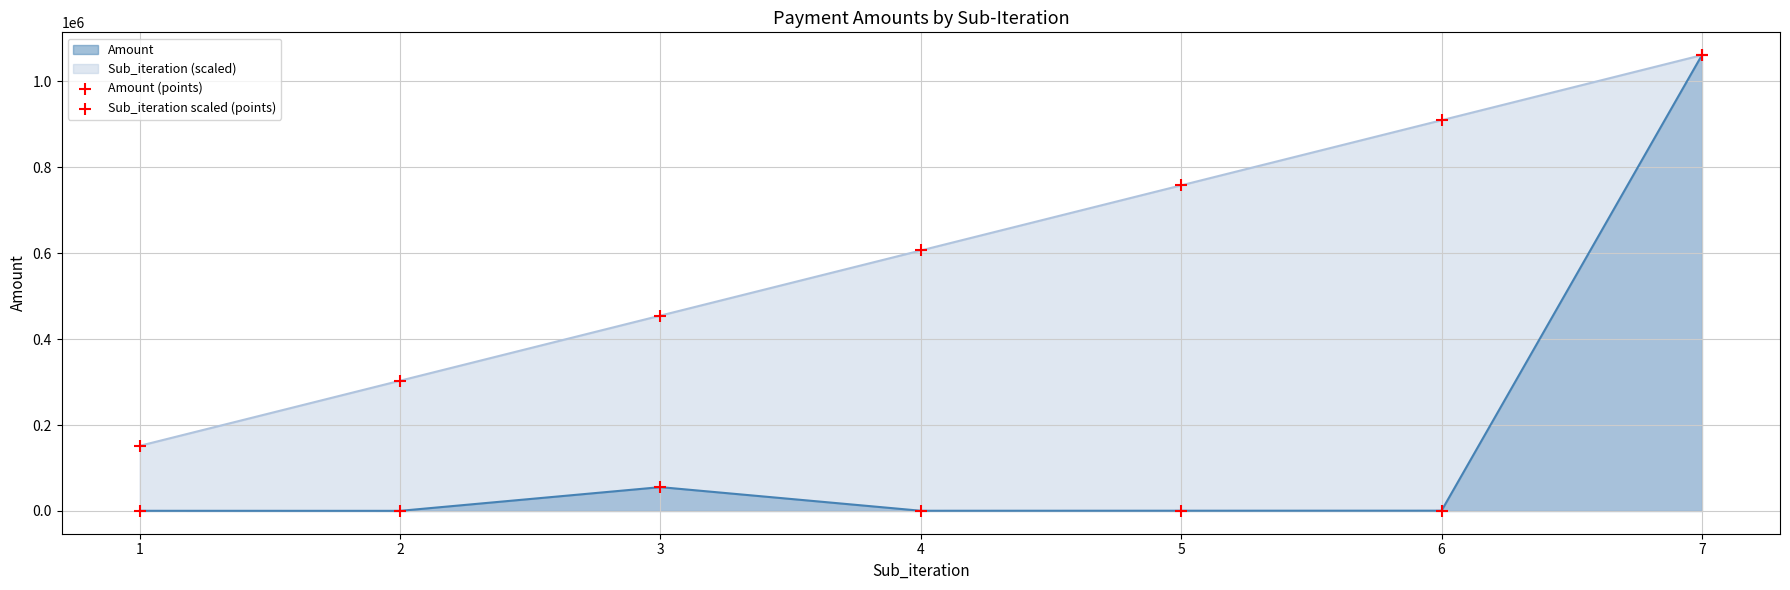

At which category is the sum across all series the highest?

7